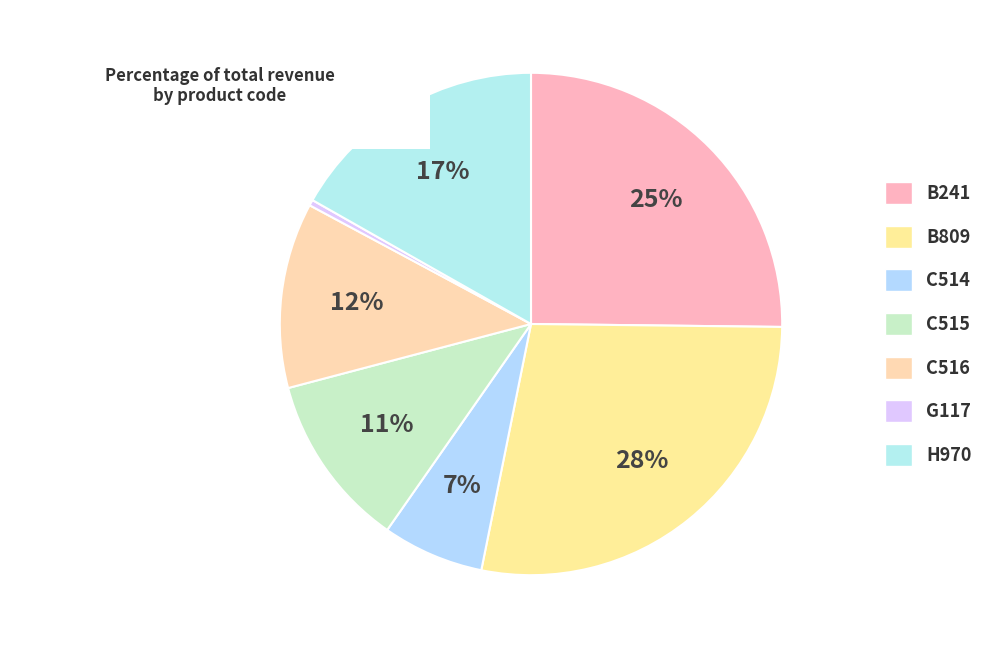

What is the largest slice in the pie chart?

B809